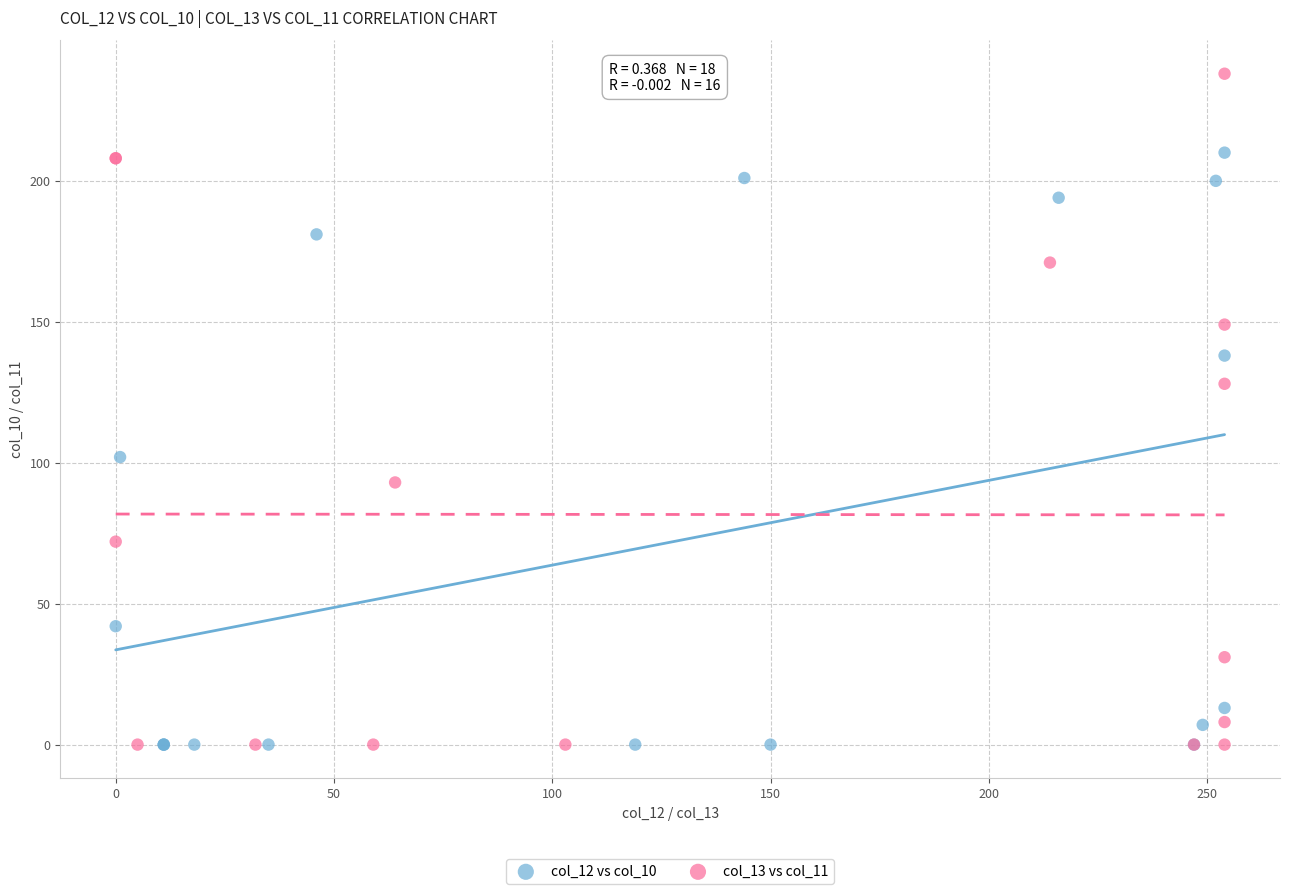

Which series reaches the maximum Y coordinate?

col_13 vs col_11